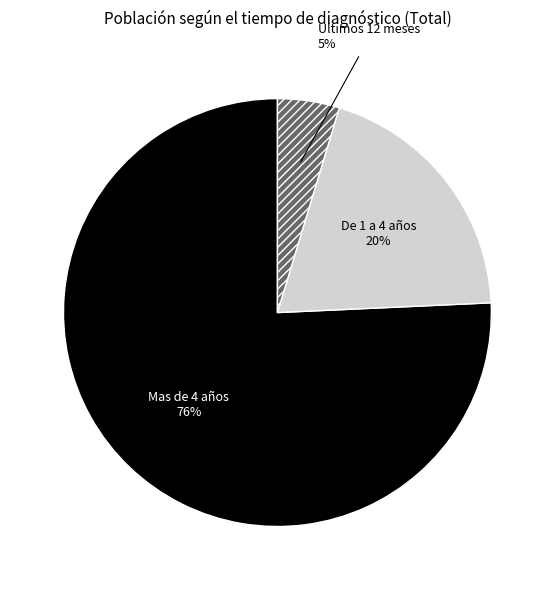

Is there any slice that represents more than half of the pie?

Yes